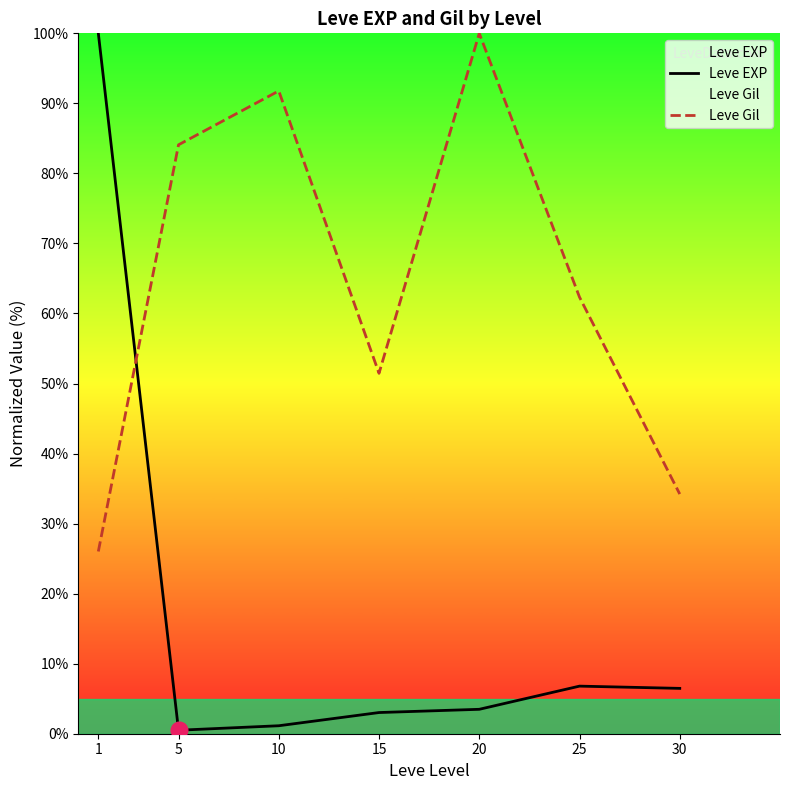

At which category does the chart reach its peak across all series?

1